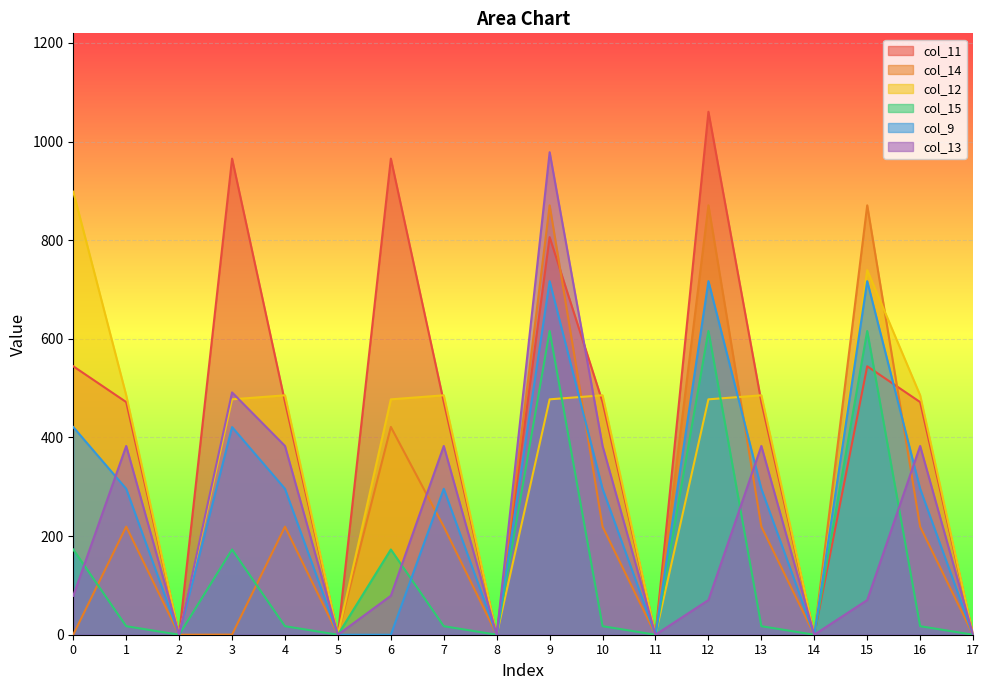

Which series has the largest total across all categories?

col_11